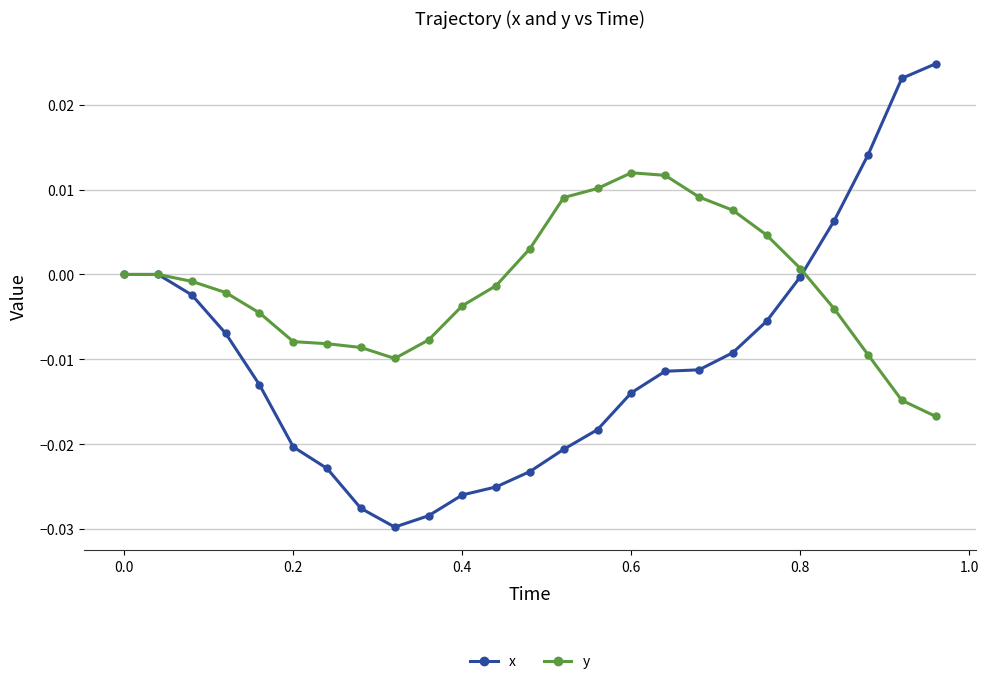

Which series has the largest total across all categories?

y